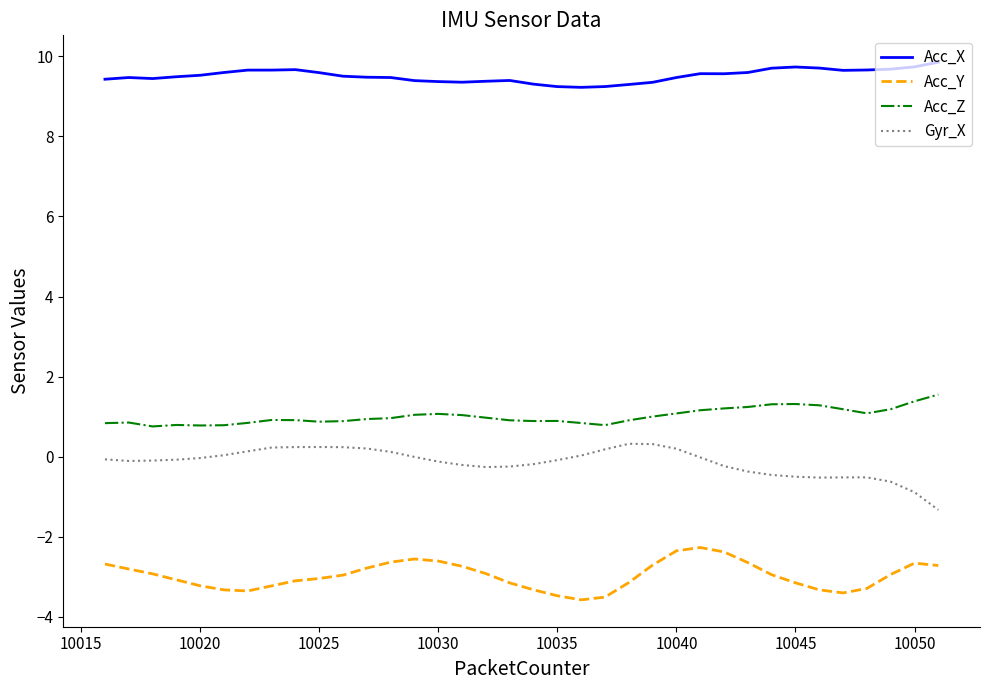

Which series has the largest total across all categories?

Acc_X